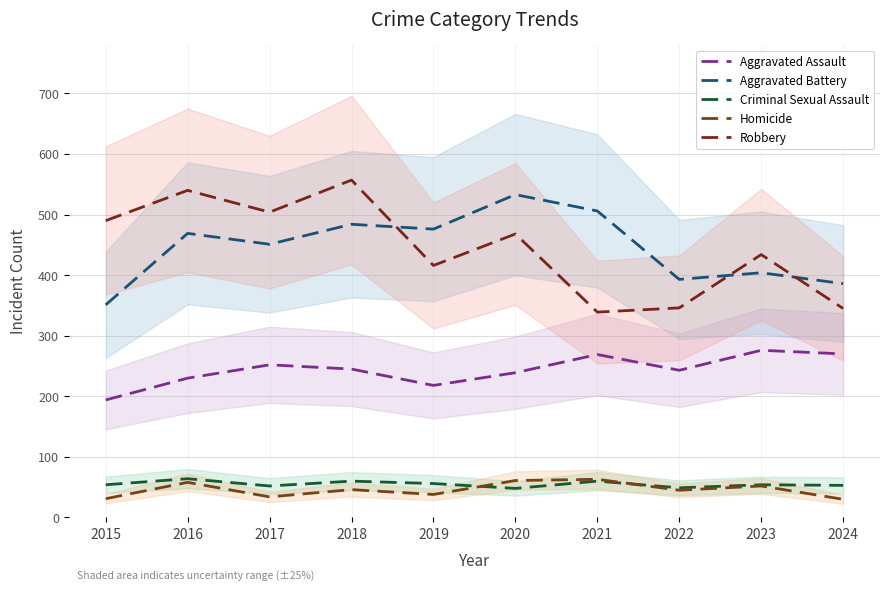

In Homicide, how many points are higher than both neighbors (excluding endpoints)?

4